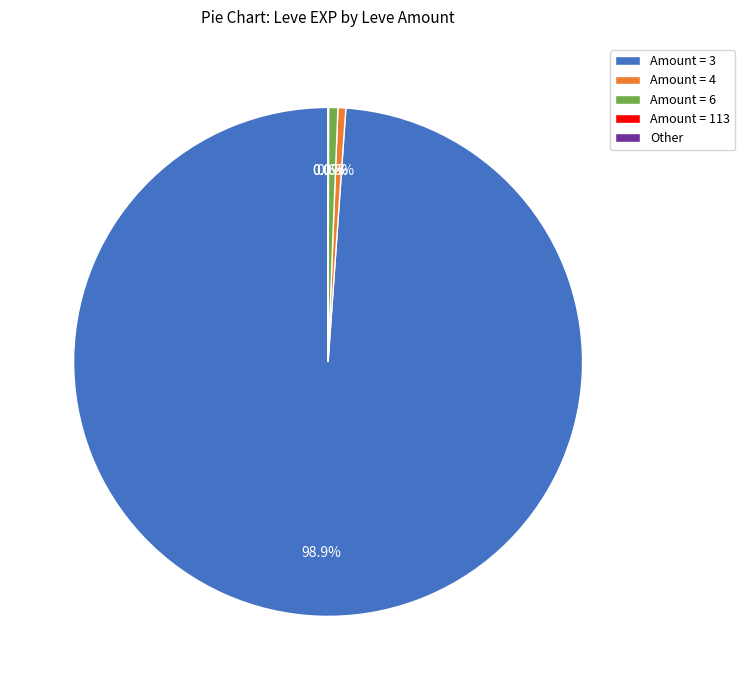

Is the sum of Amount = 4 and Amount = 3 greater than half?

Yes